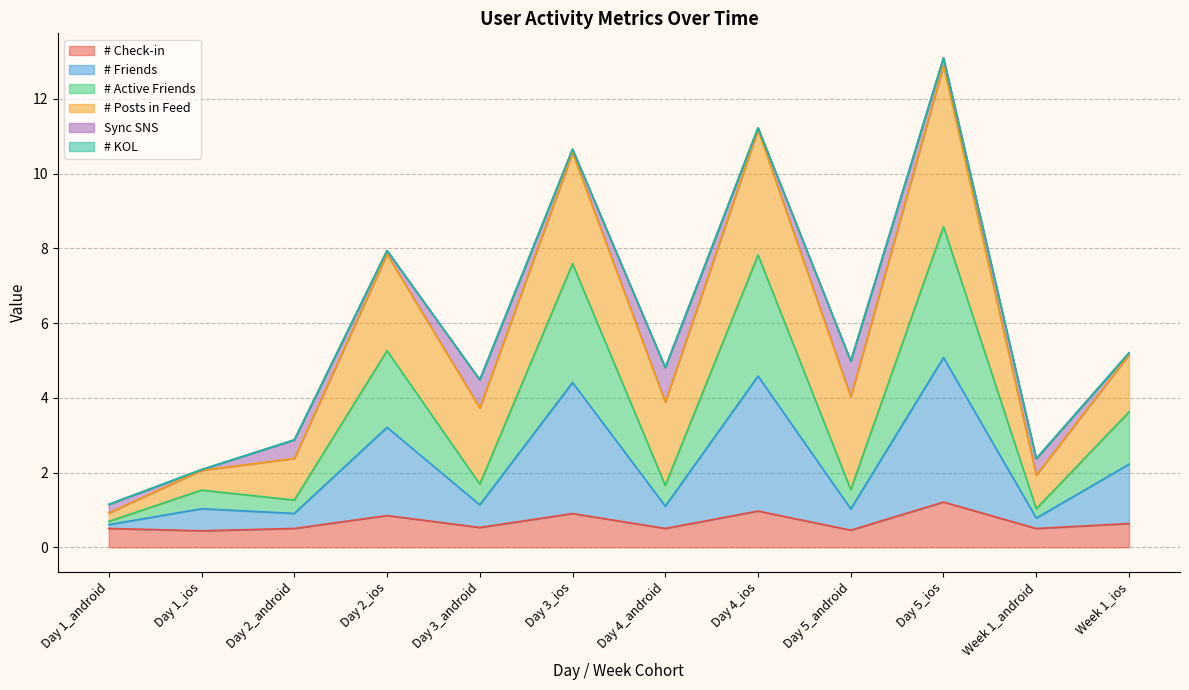

At which category does the chart reach its minimum across all series?

Day 1_ios